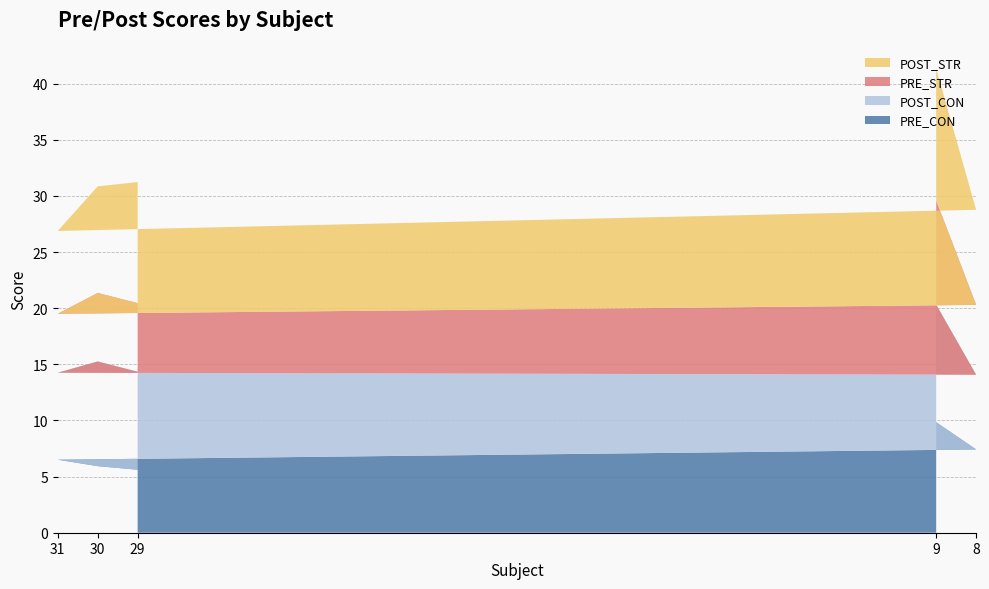

Reading right to left, what are all the values shown in this chart?

PRE_CON: 9=9.8	8=7.4	31=6.5	30=5.9	29=5.6
POST_CON: 9=10.5	8=6.7	31=7.7	30=9.3	29=8.7
PRE_STR: 9=9.3	8=6.2	31=5.3	30=6.1	29=6.1
POST_STR: 9=11.7	8=8.5	31=7.4	30=9.5	29=10.8